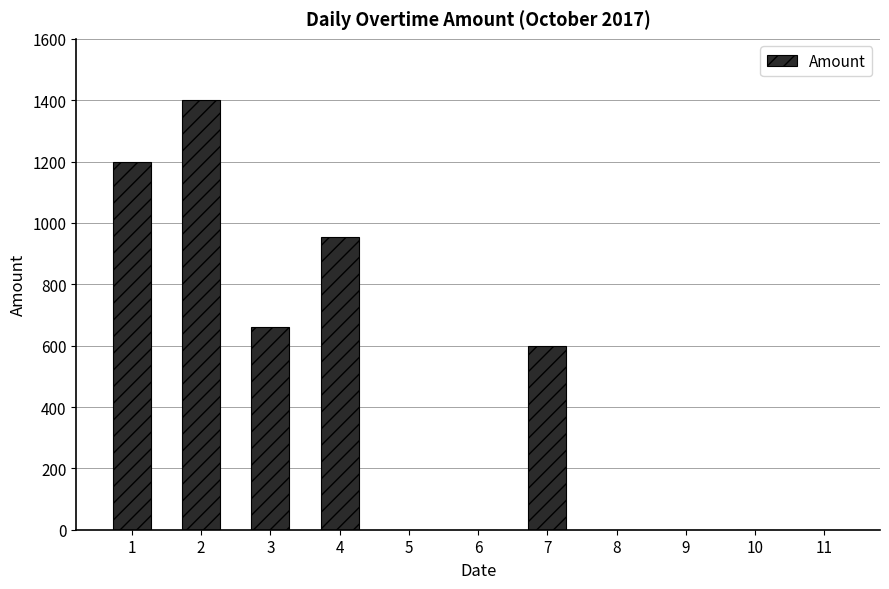

Are the bars horizontal?

No